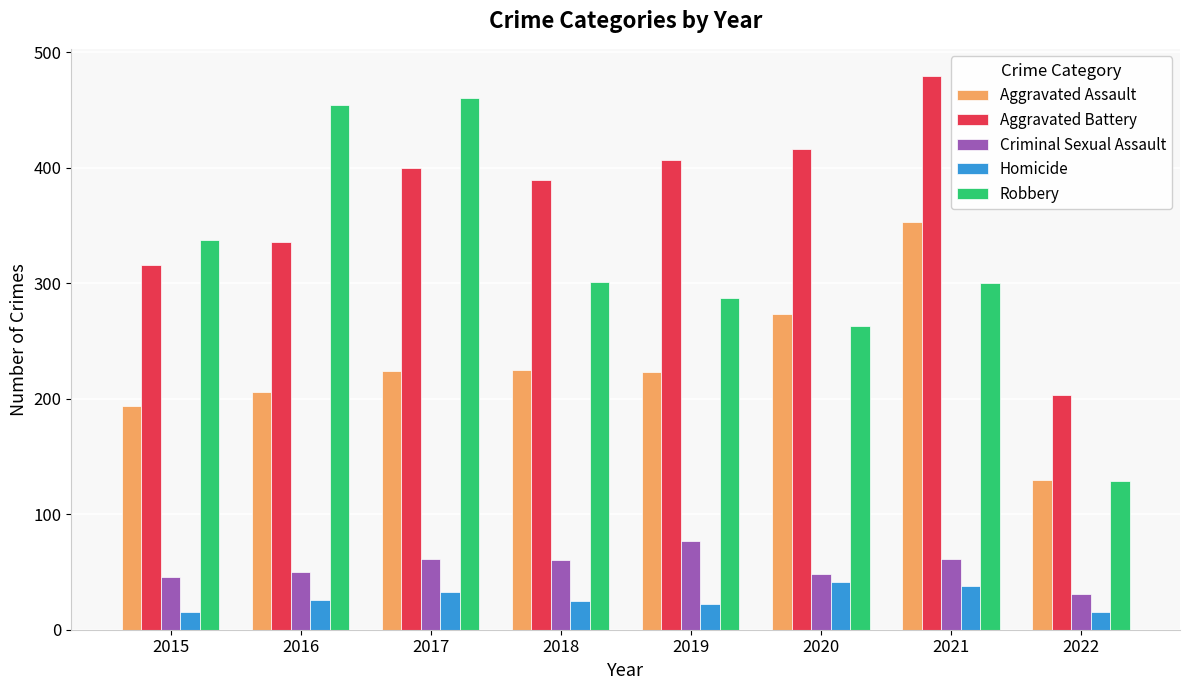

What is the sum of all Aggravated Assault values?

1828